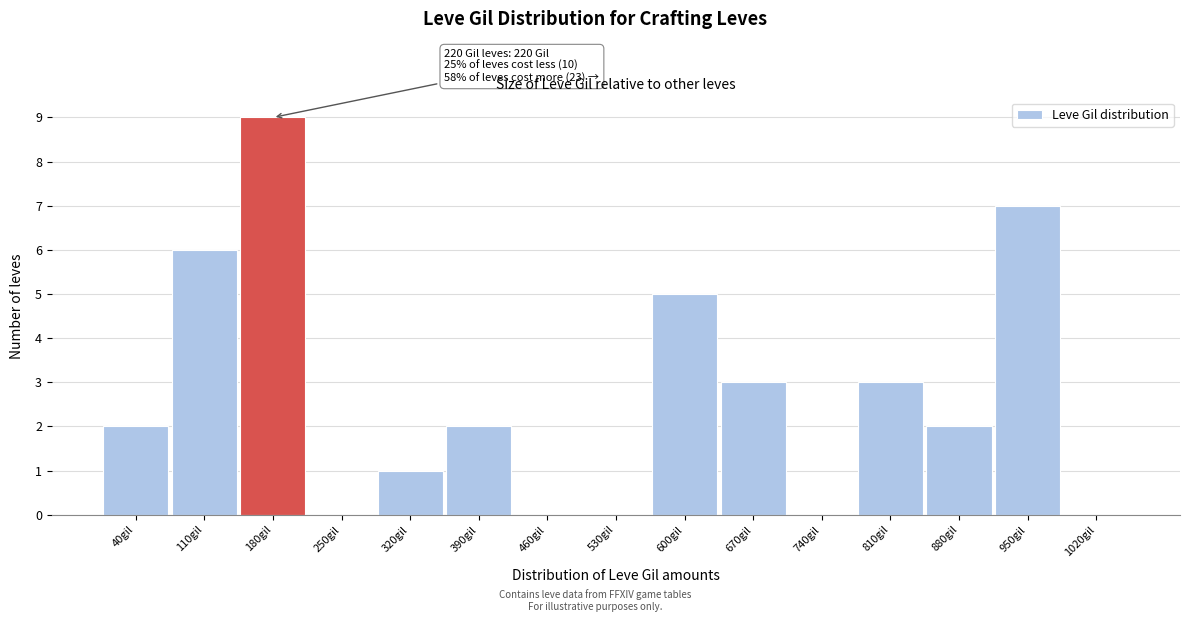

Reading left to right, list all the values displayed in this chart.

40gil=2	110gil=6	180gil=9	250gil=0	320gil=1	390gil=2	460gil=0	530gil=0	600gil=5	670gil=3	740gil=0	810gil=3	880gil=2	950gil=7	1020gil=0